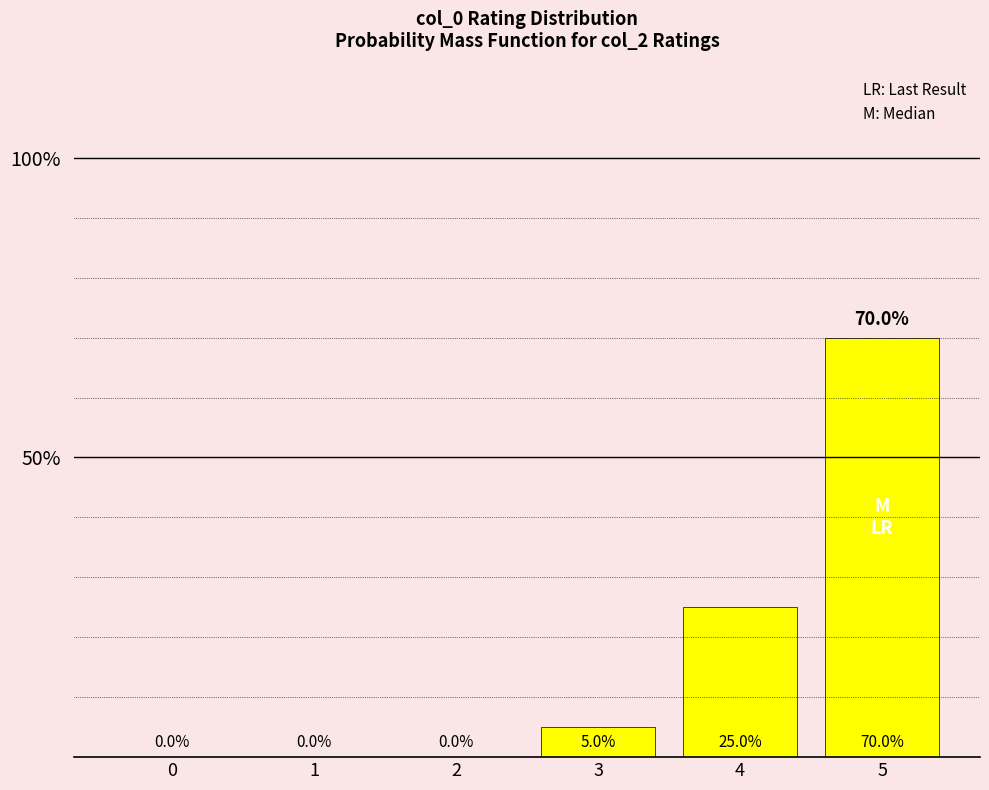

How many values are above zero?

3